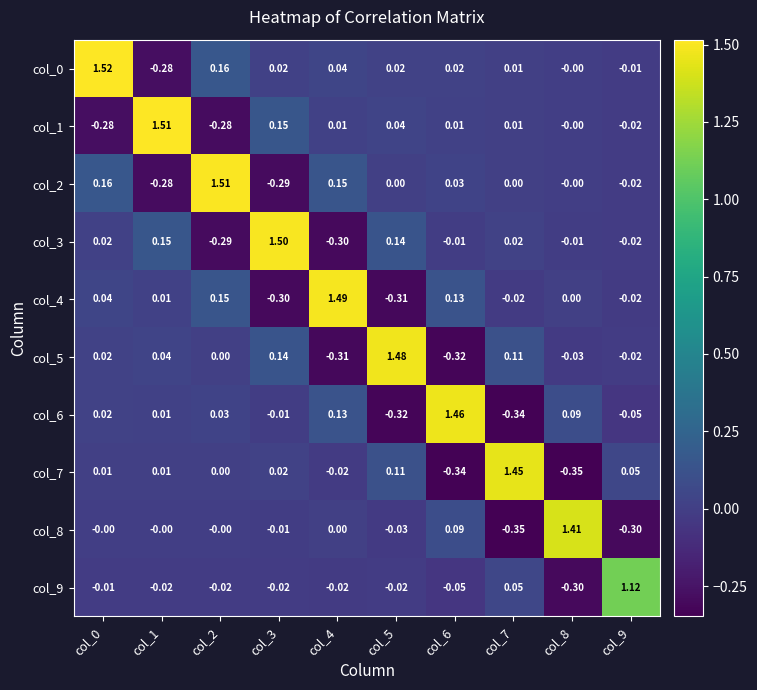

Is the value of col_7 at col_1 greater than the value of col_8 at col_1?

Yes